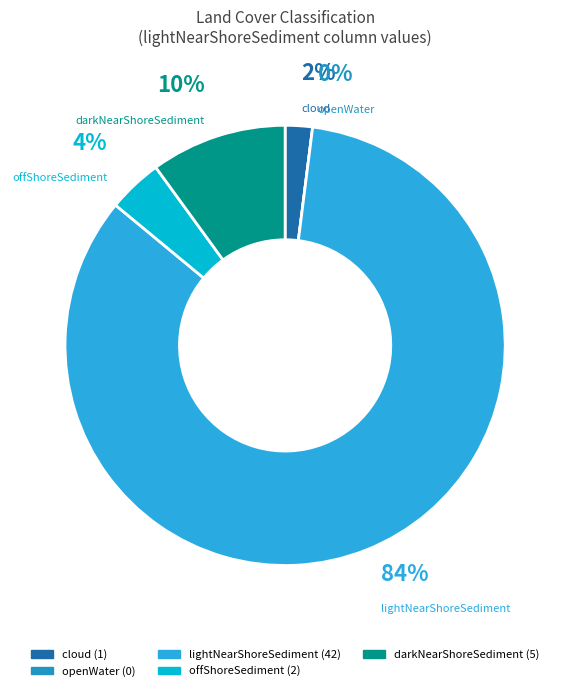

The cloud slice represents 13% of the pie. True or false?

False